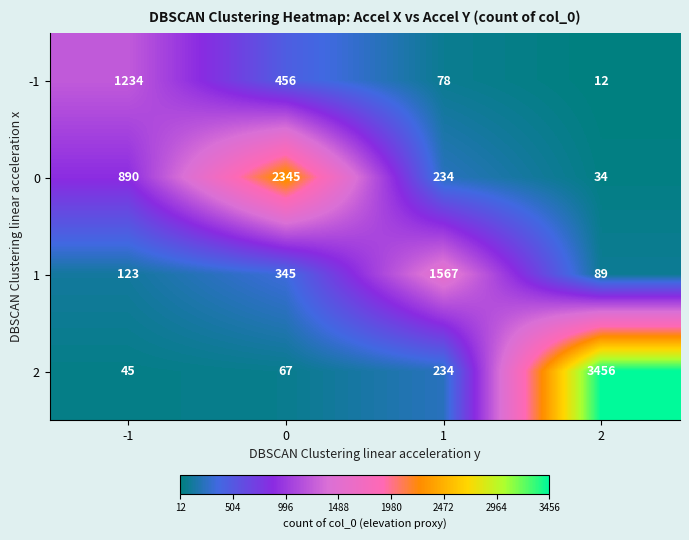

What is the difference between the highest and lowest values at 2?

3444